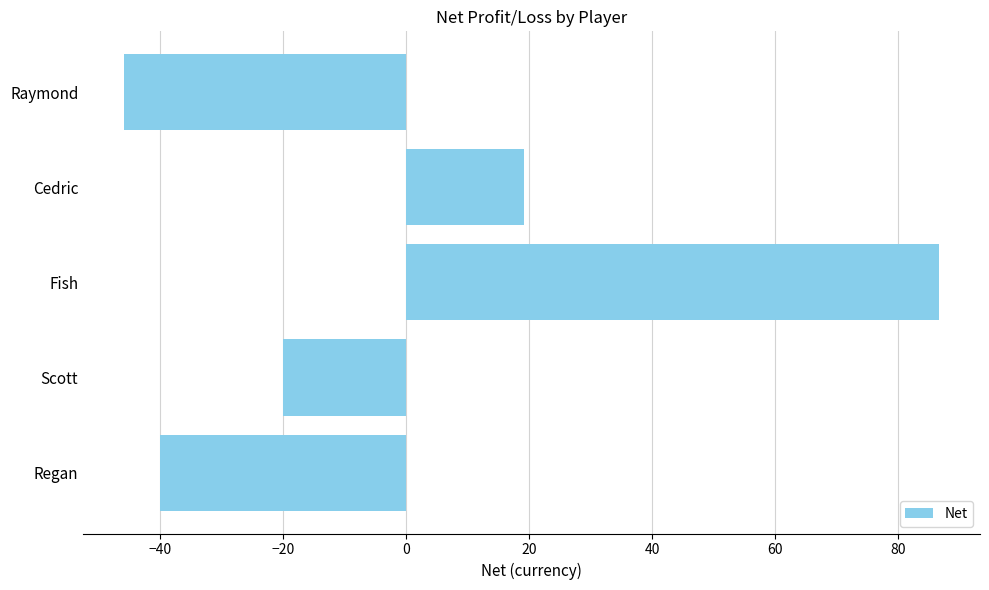

What position from the top is Scott?

4